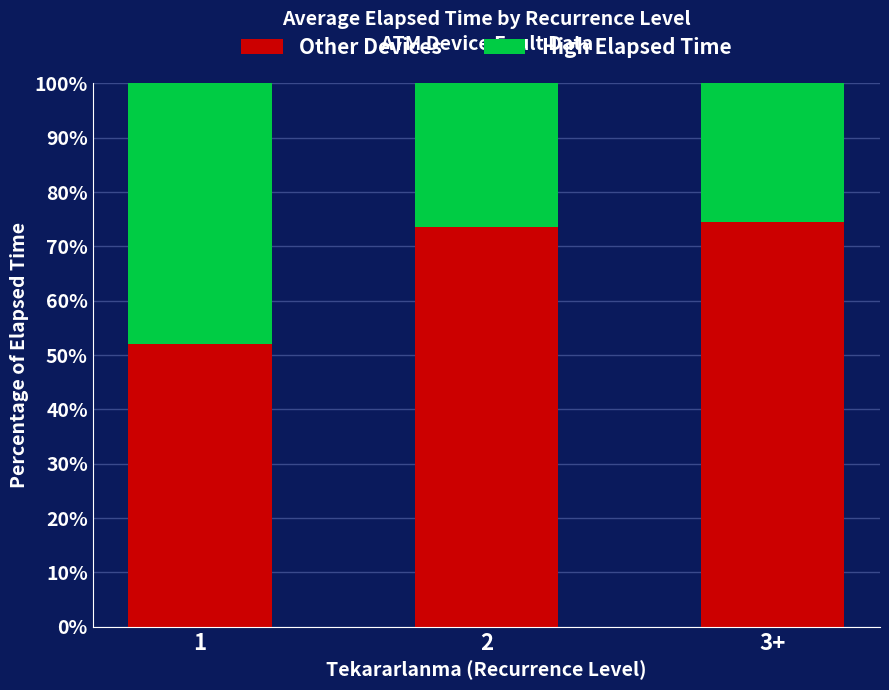

What is the highest value of the Other Devices series?

74.4